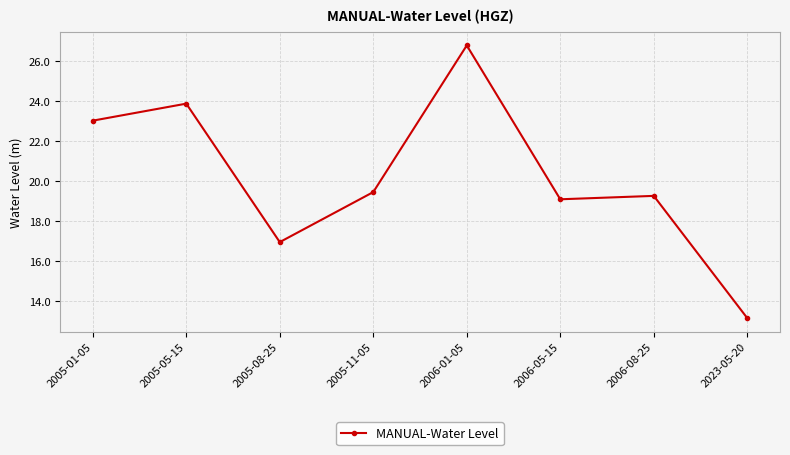

What position from the right is 2006-01-05?

4